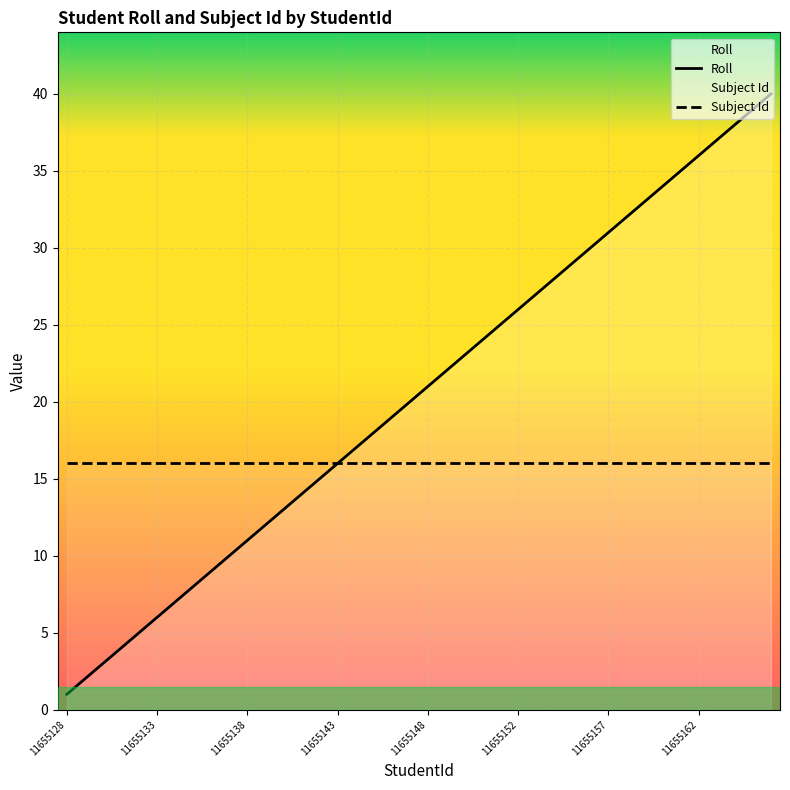

Is it true that Roll equals 29 at 28?

True